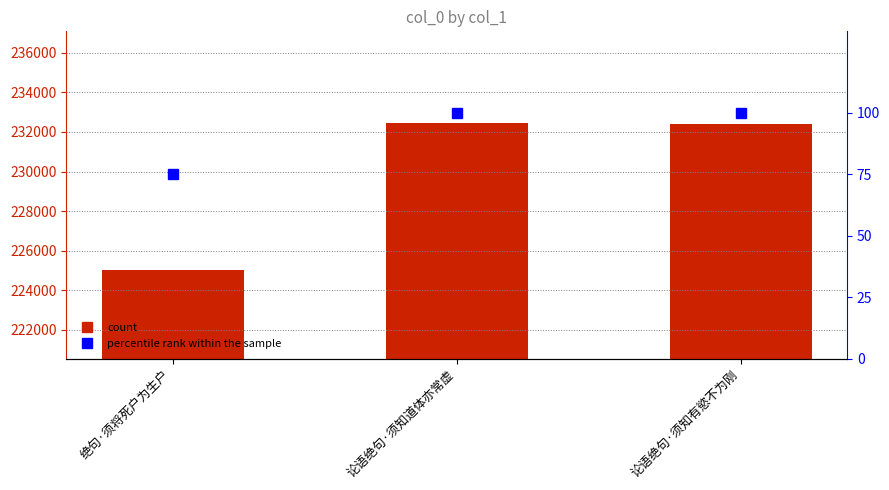

Where is col_0 nearest to the value 228734?

论语绝句·须知有慾不为刚